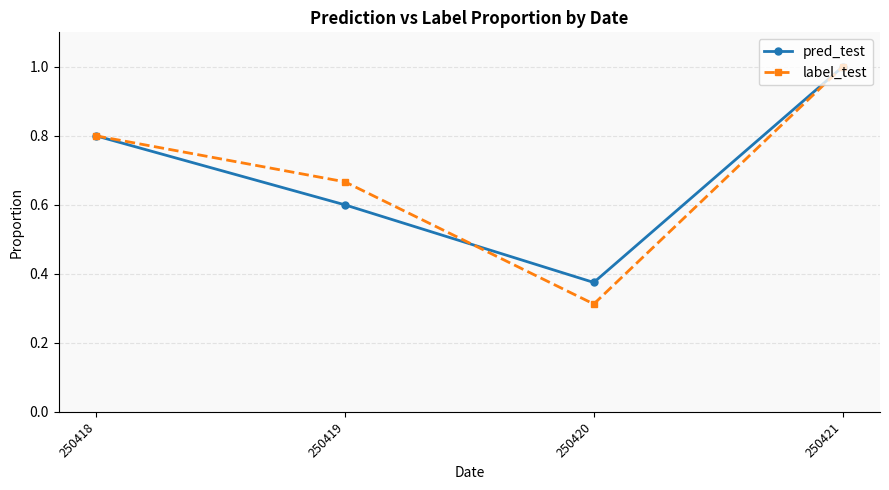

Which series changed the most between 250419 and 250421?

pred_test